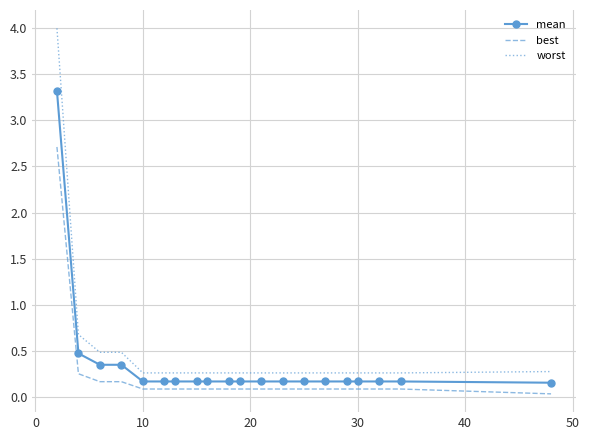

What is the difference between the maximum and minimum values in the best series?

2.7